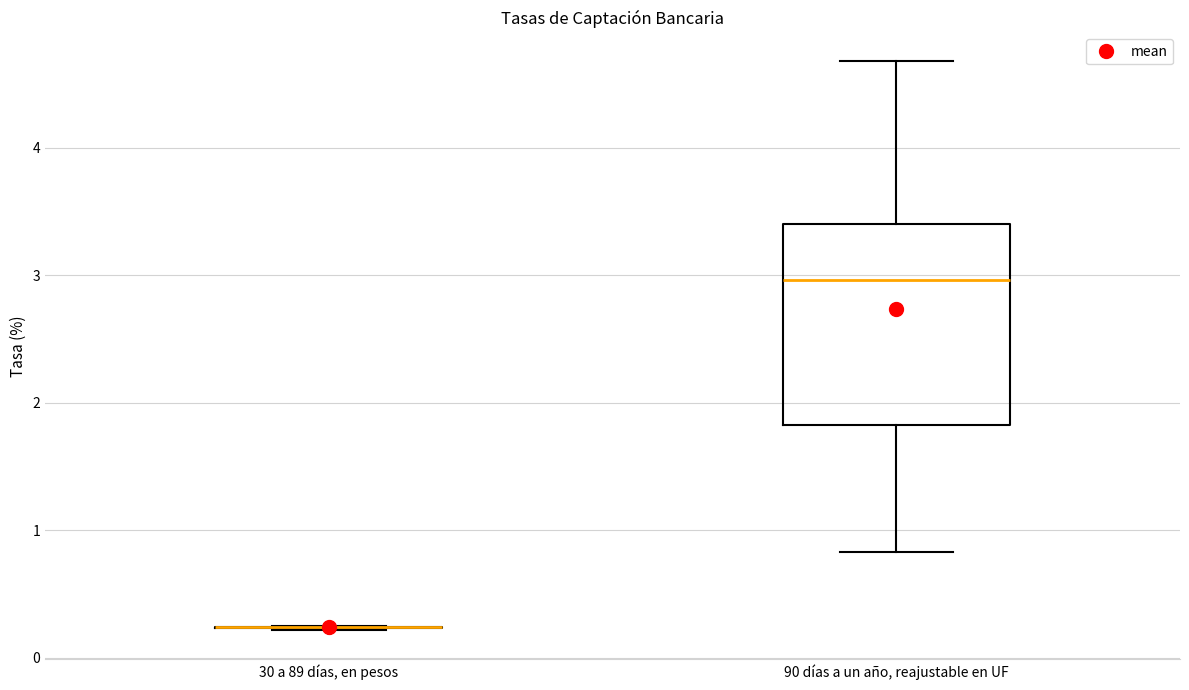

Reading left to right, read every box against the y-axis: the position of its median line, the range the box covers, and the ends of its whiskers. The values are not printed on the chart, so give them approximately, as read against the axis.

30 a 89 días, en pesos: box collapsed to a line at 0.2, whiskers 0.2 to 0.3
90 días a un año, reajustable en UF: median 3.0, box 1.8 to 3.4, whiskers 0.8 to 4.7